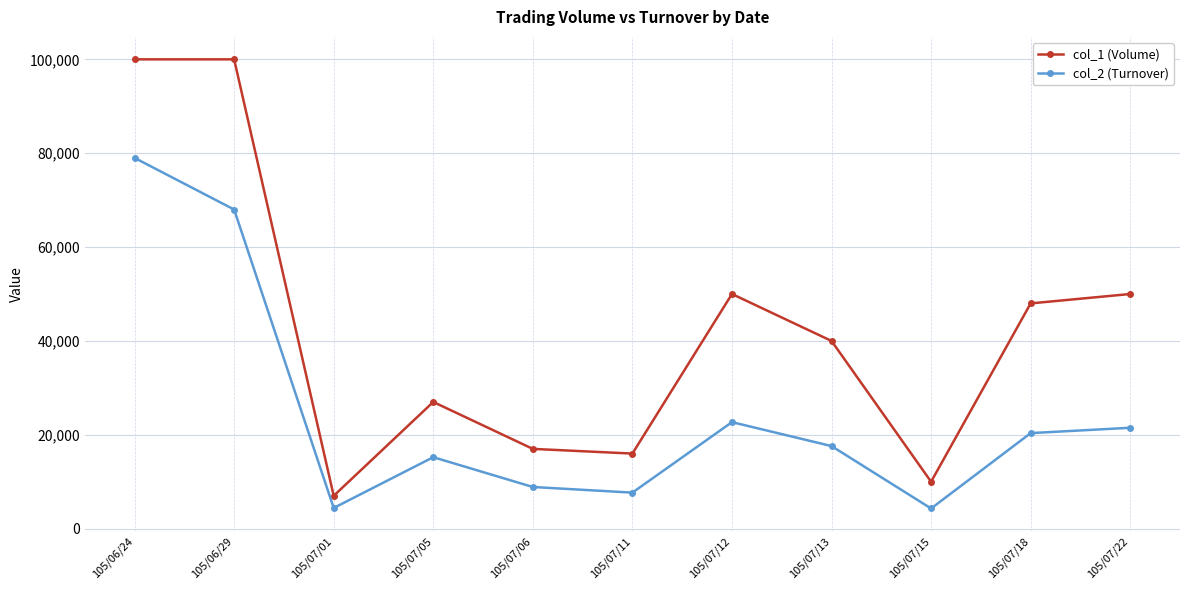

How many data points in col_1 (Volume) are less than 40000?

5